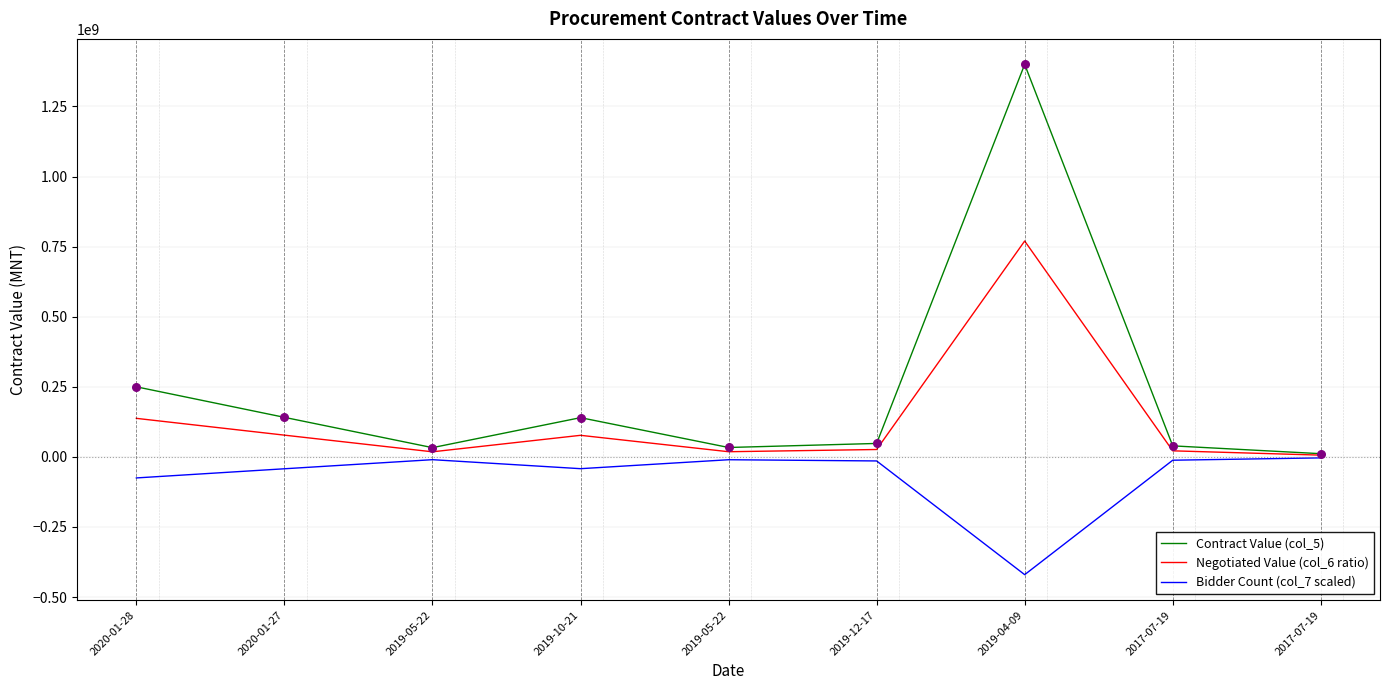

At which category is the sum across all series the highest?

2019-04-09